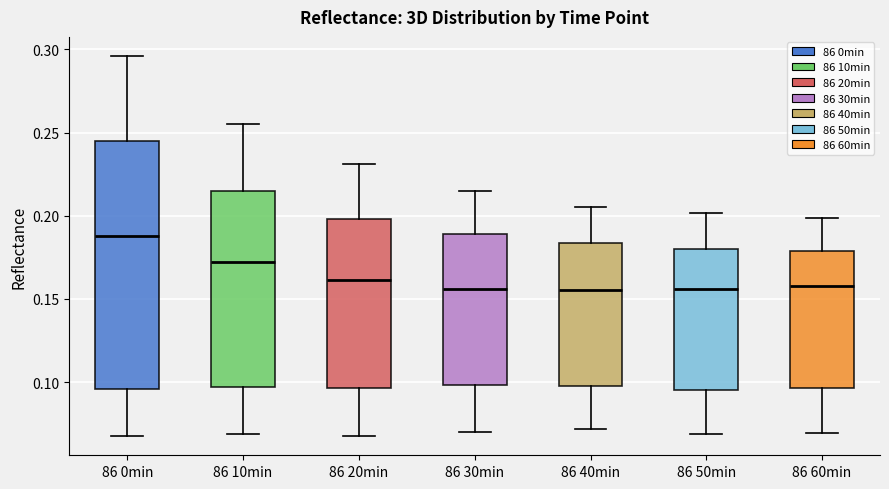

Which box is the tallest, from its lower edge to its upper edge?

86 0min